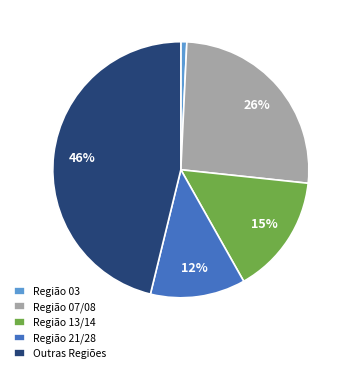

How many segments does this pie chart have?

5